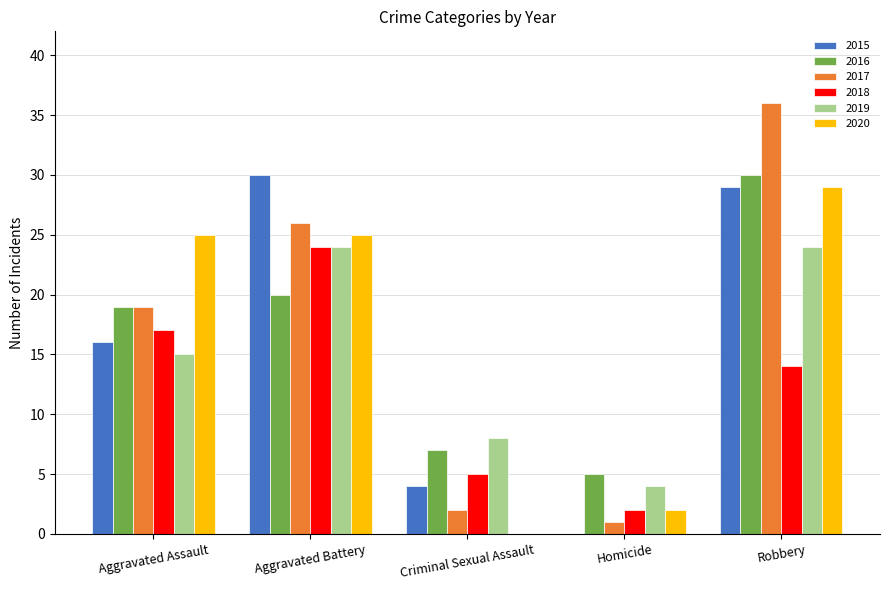

What is the maximum value for 2020?

29